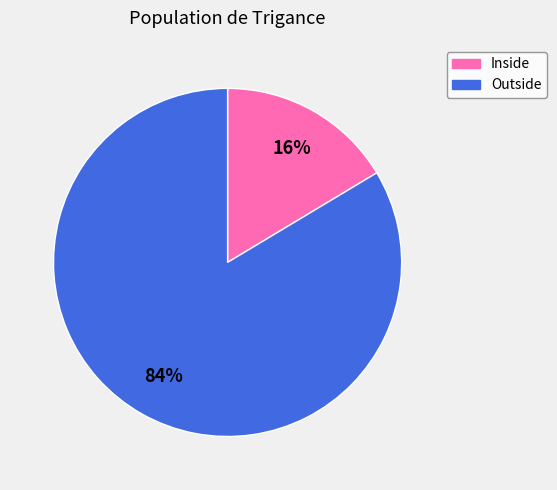

What percentage is the Outside slice, to the nearest percent?

84%